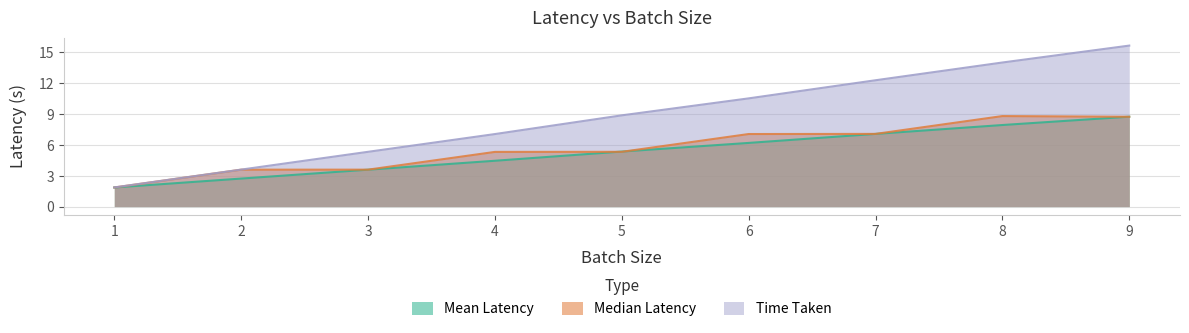

What is the average value of the Mean Latency series?

5.3